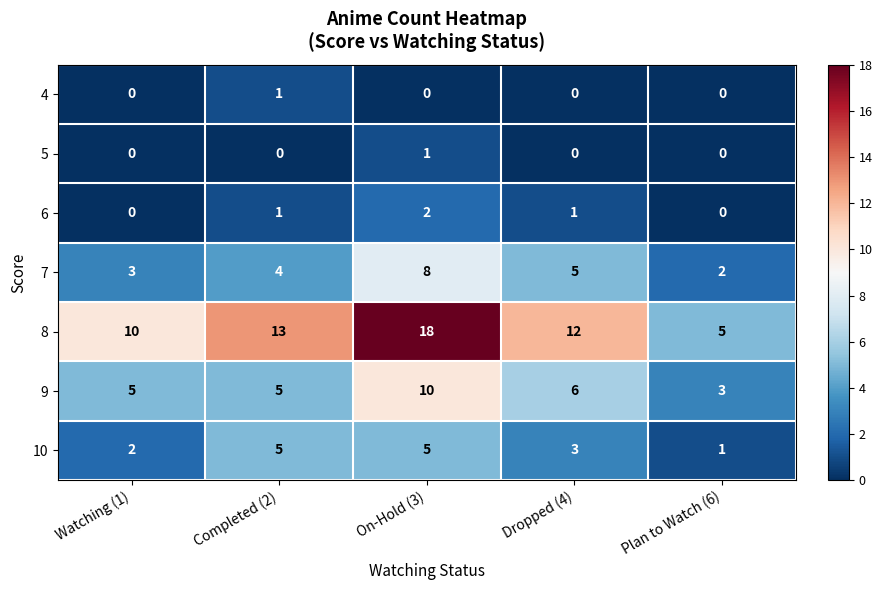

Rank the series at On-Hold (3) from highest to lowest value.

8, 9, 7, 10, 6, 5, 4